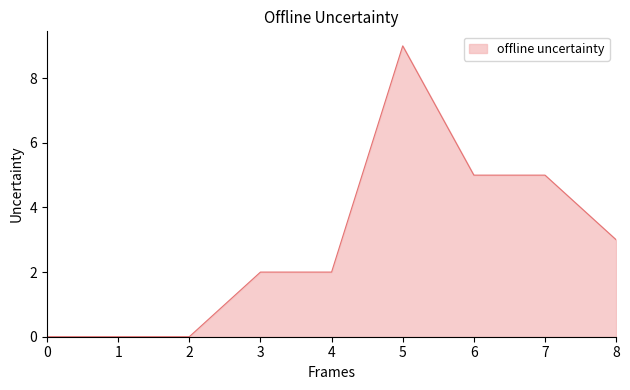

Which has a higher value, 0 or 3?

3